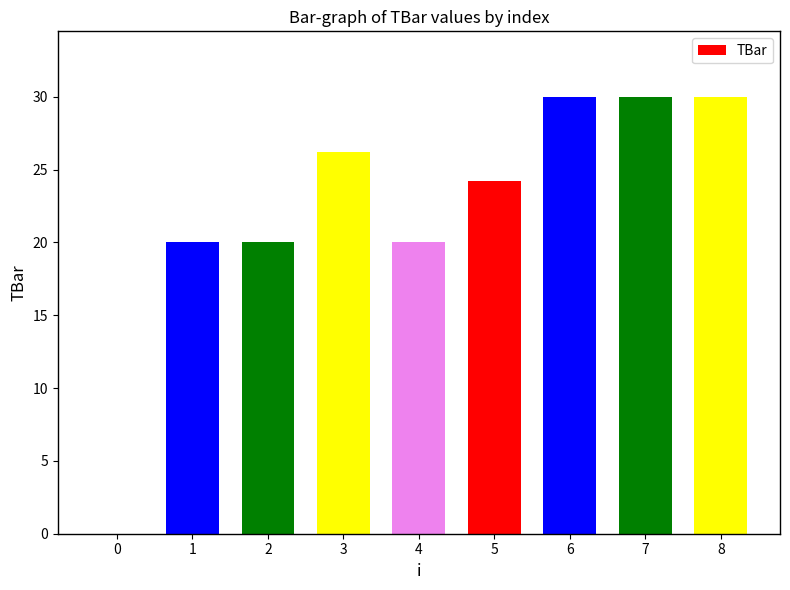

Is it true that the value at 8 is 30.0?

True